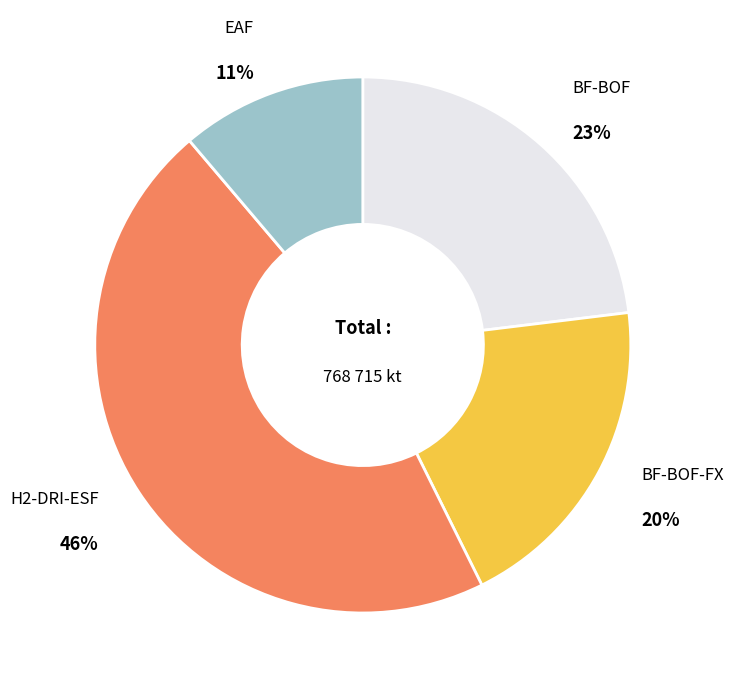

To the nearest percent, what is the average slice percentage?

25%